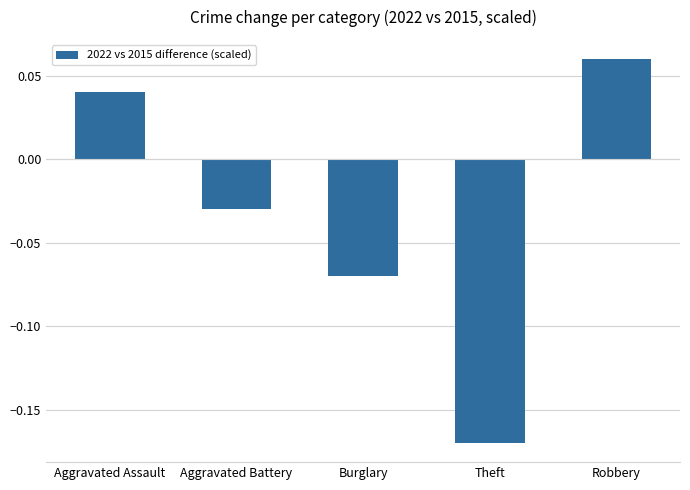

What is the difference between the maximum and minimum values?

0.2